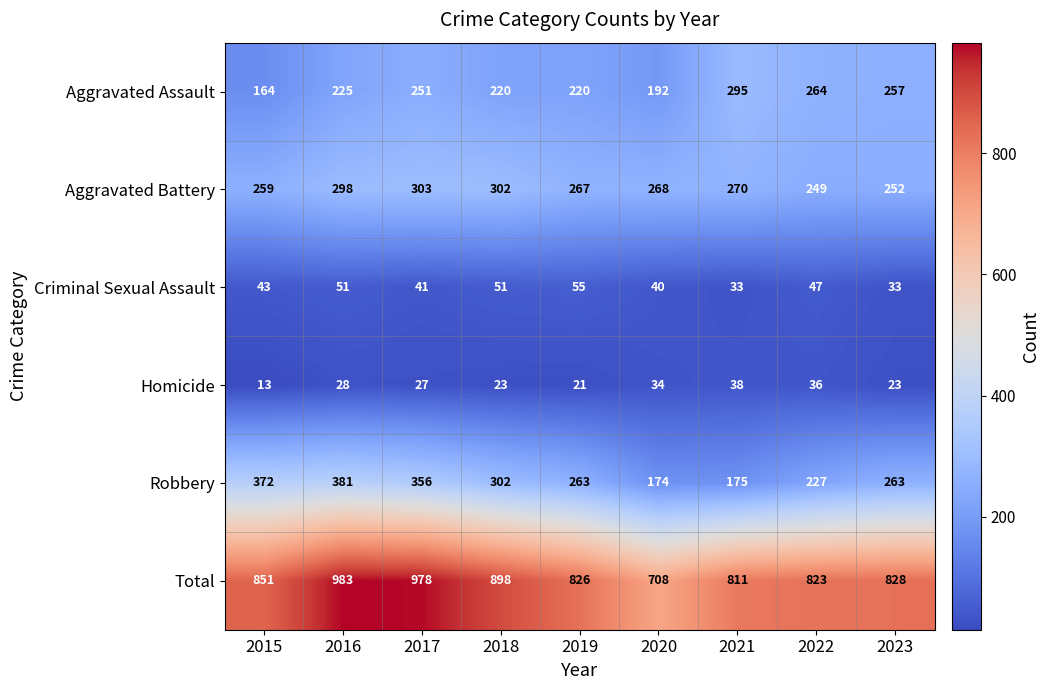

The value of Criminal Sexual Assault at 2022 is 47. True or false?

True